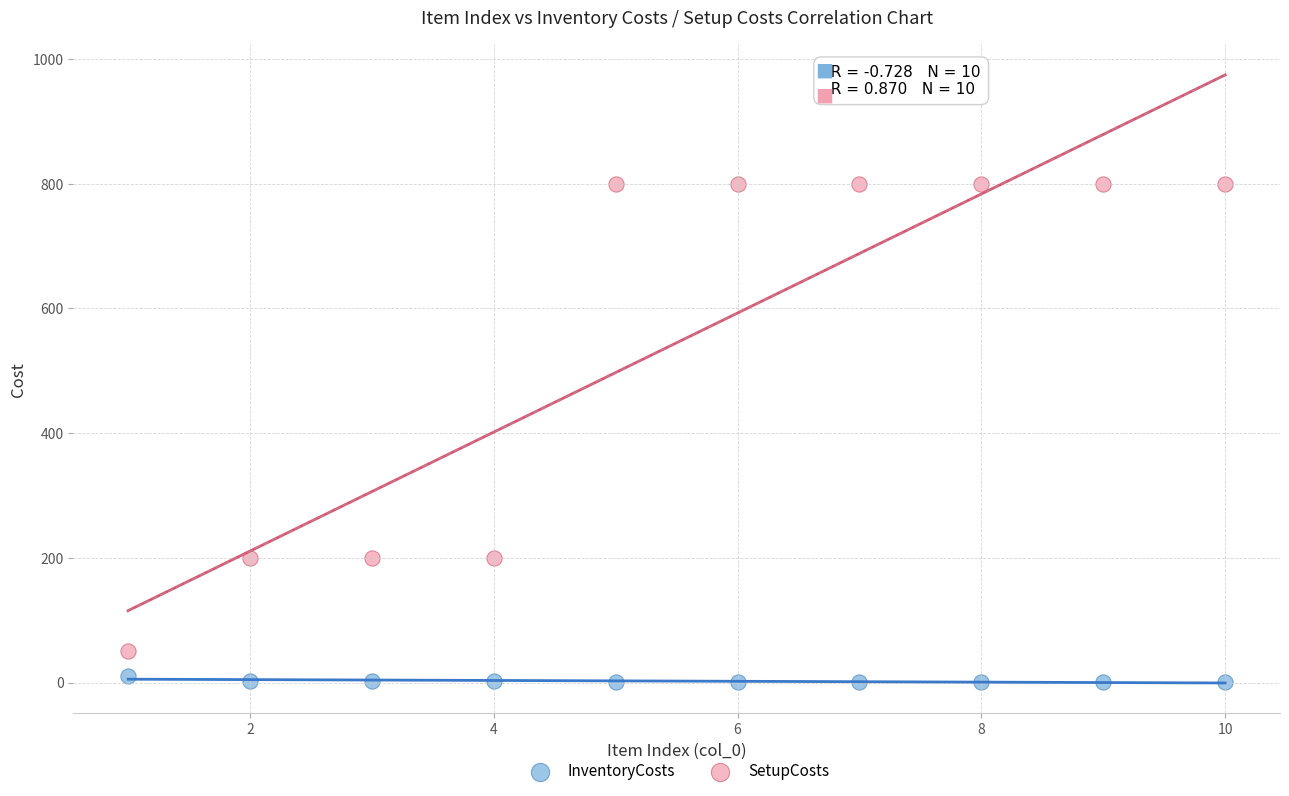

Across all data points, what is the range of Y values (max minus min)?

799